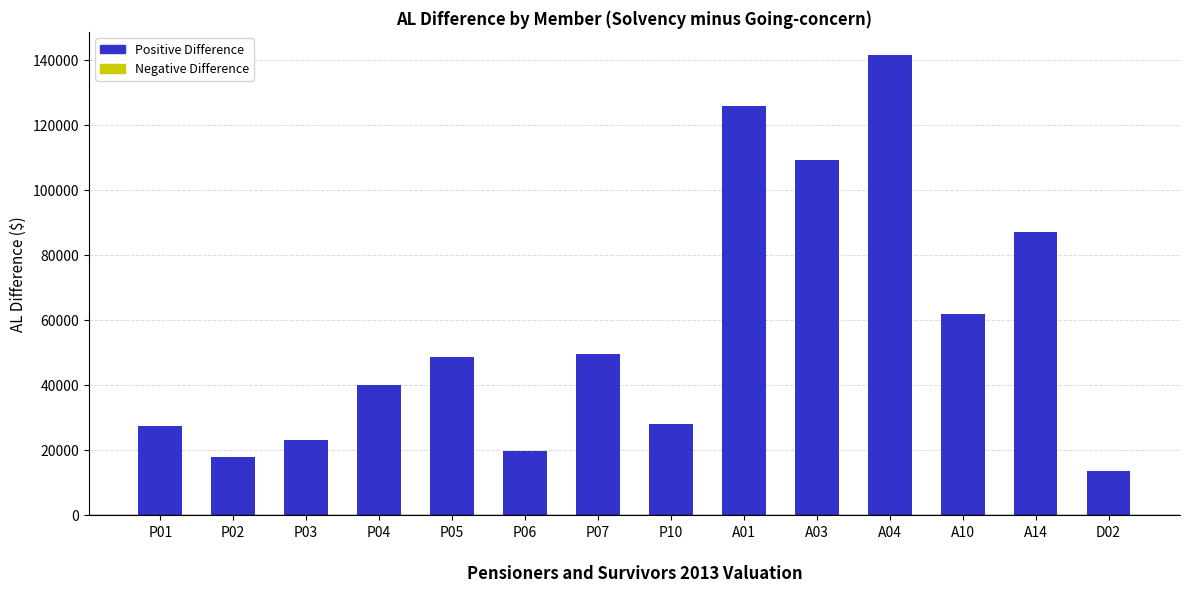

How many bars are there in total?

14